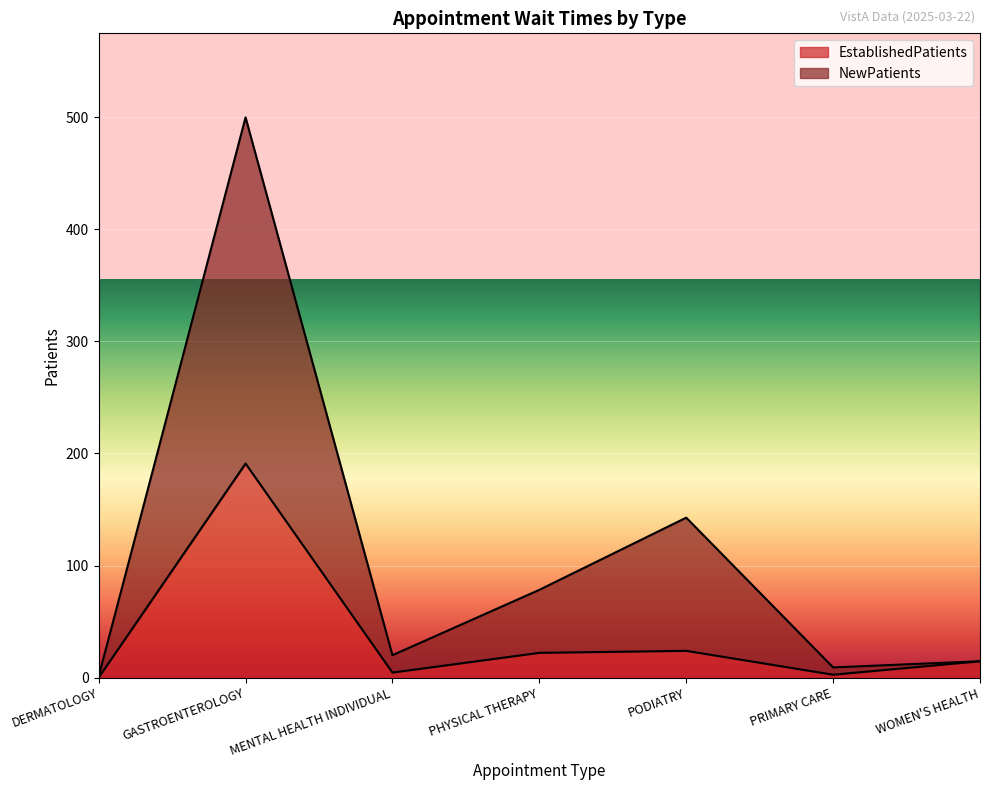

What is the value of the NewPatients point at the 7th from the left?

14.6